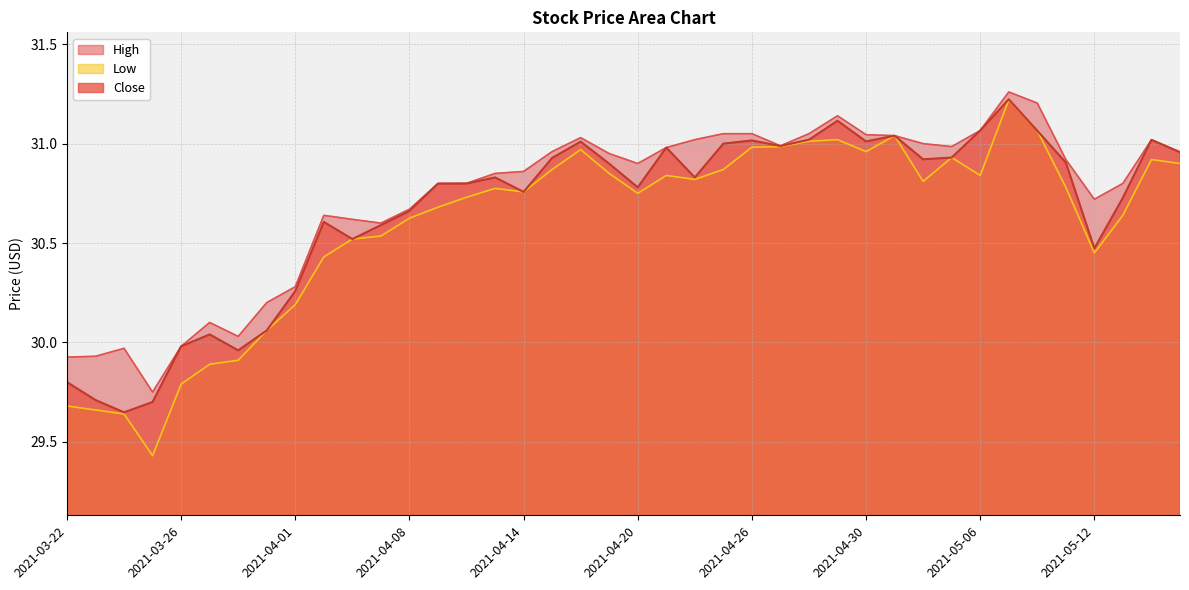

True or false: Close and Low cross at least once.

False